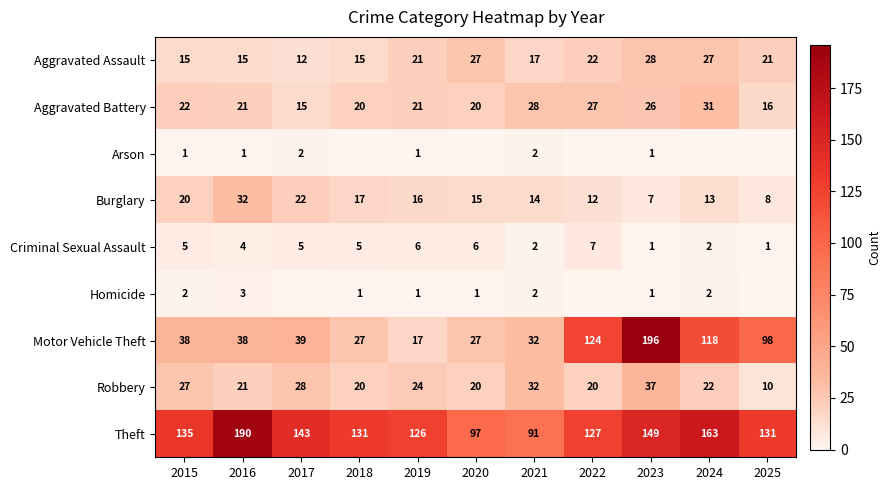

What is the sum of the Criminal Sexual Assault values at 2024 and 2020?

8